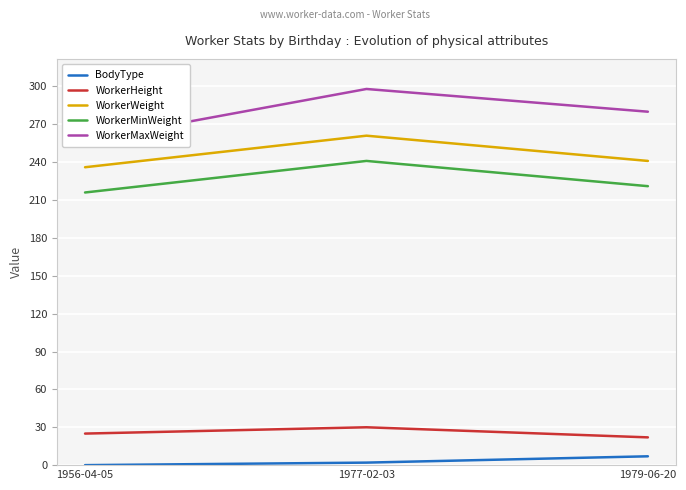

Rank the series at 1977-02-03 from lowest to highest value.

BodyType, WorkerHeight, WorkerMinWeight, WorkerWeight, WorkerMaxWeight